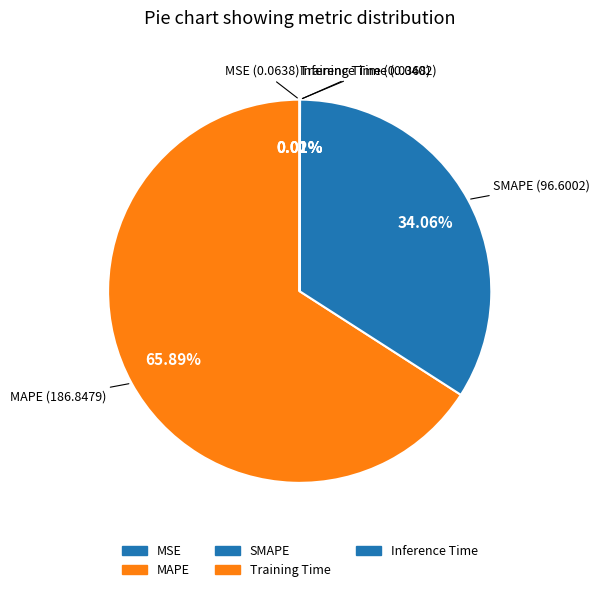

Count the number of slices in the pie.

5